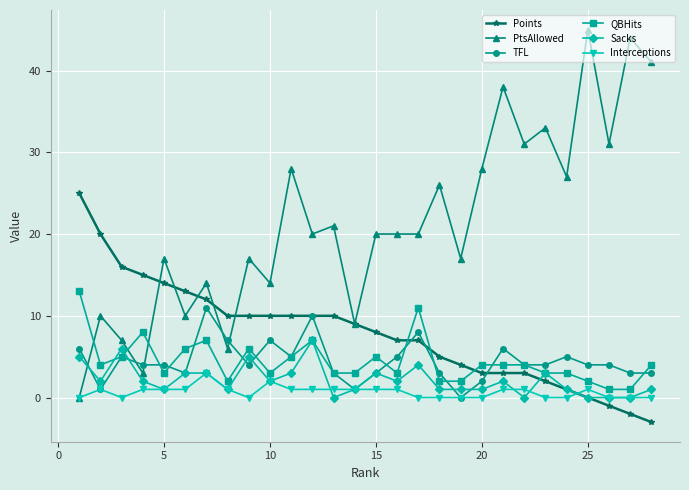

Which series has the largest range (max minus min)?

PtsAllowed